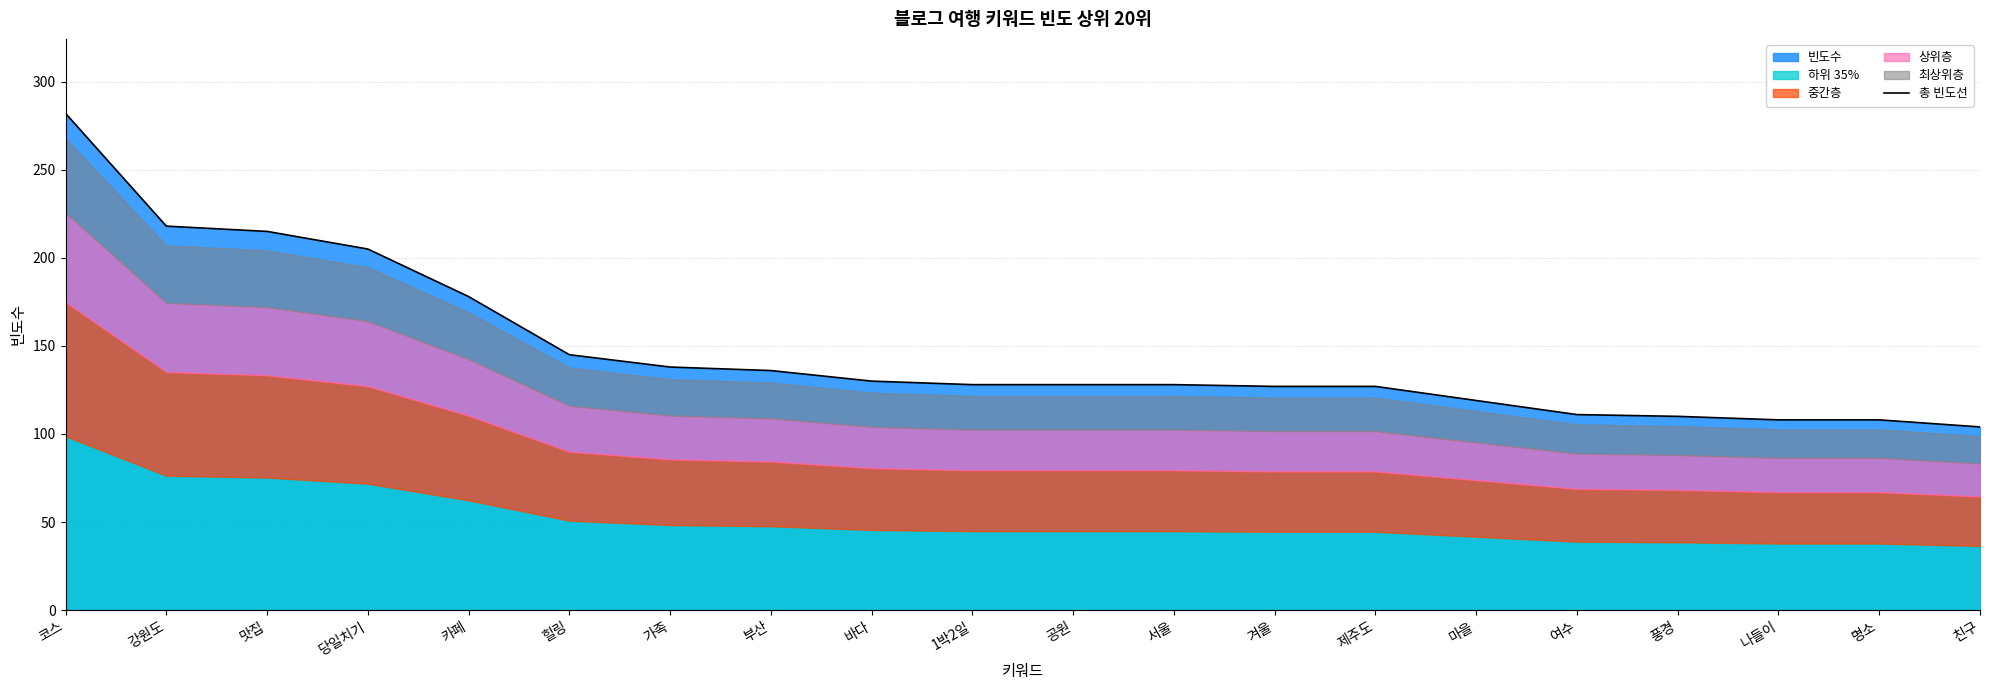

What is the sum of the values at 강원도 and 친구?

322